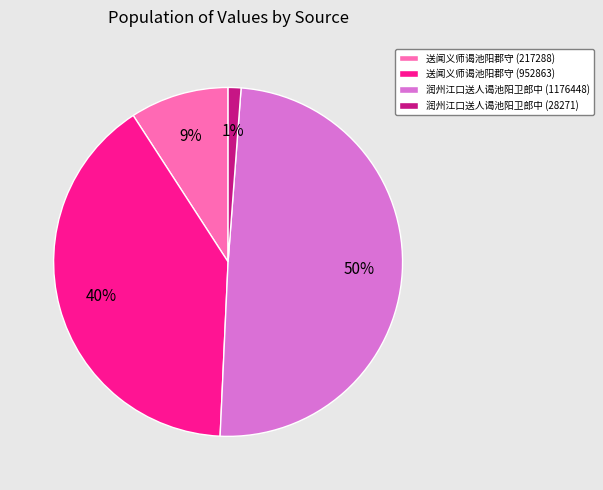

How many segments does this pie chart have?

4